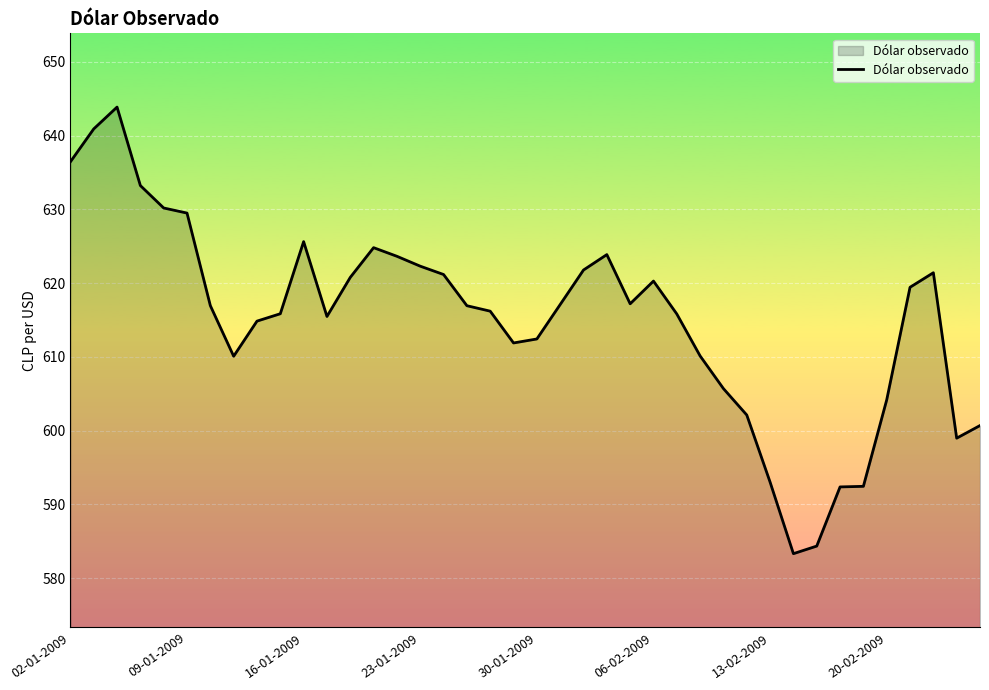

What is the maximum value shown in the chart?

643.9